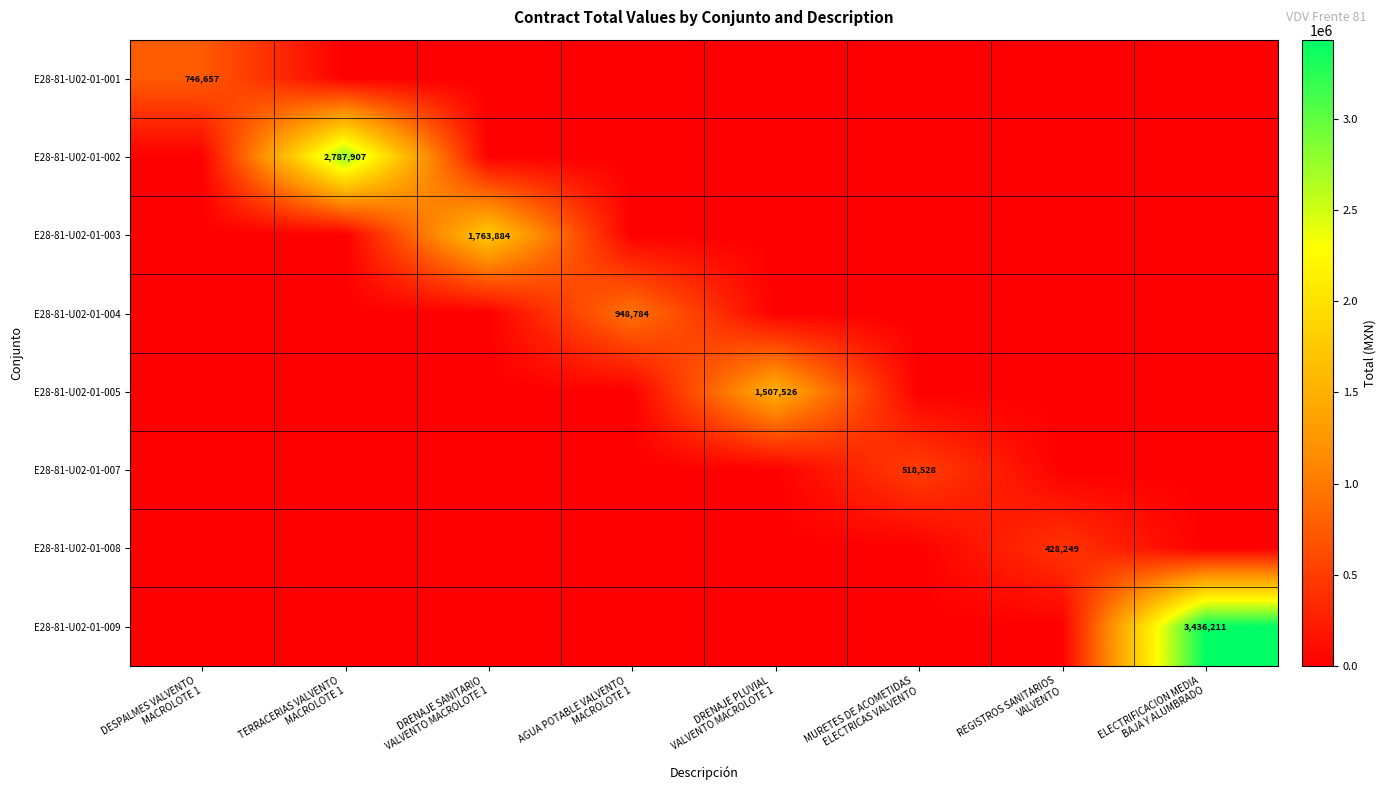

Is it true that E28-81-U02-01-004 equals 0.0 at MURETES DE ACOMETIDAS ELECTRICAS VALVENTO?

True